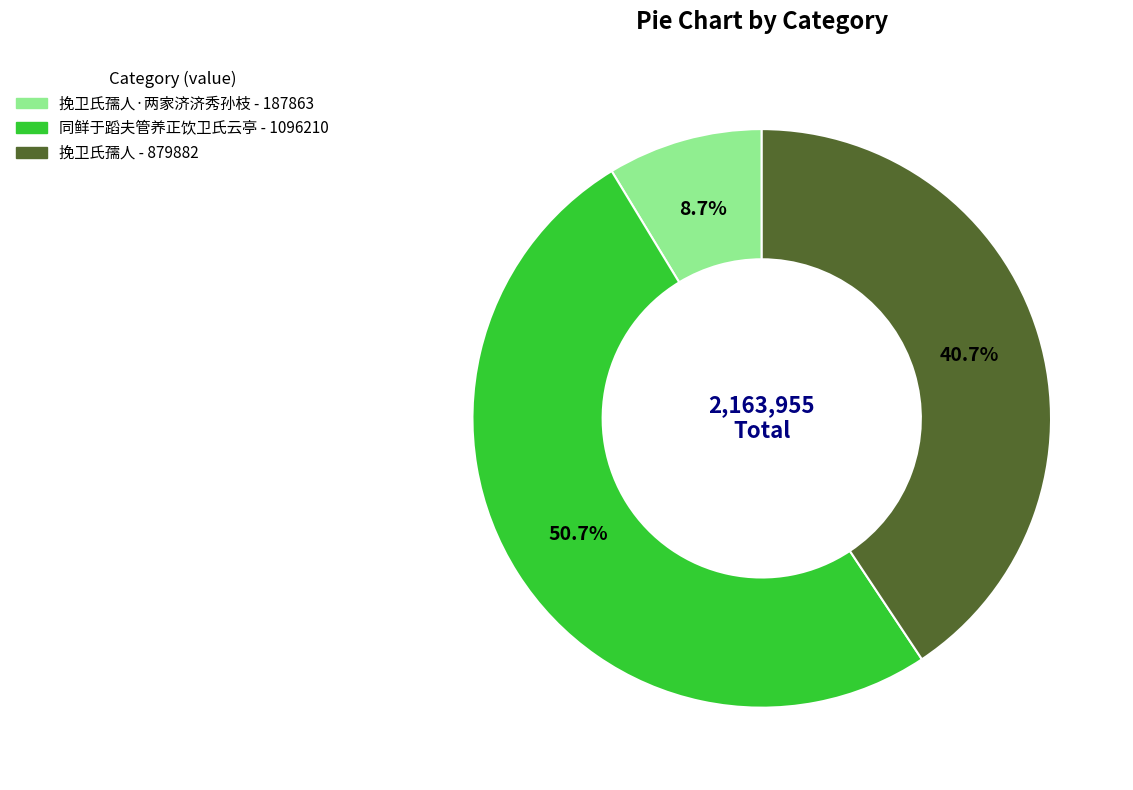

Is there a majority slice in this chart?

Yes